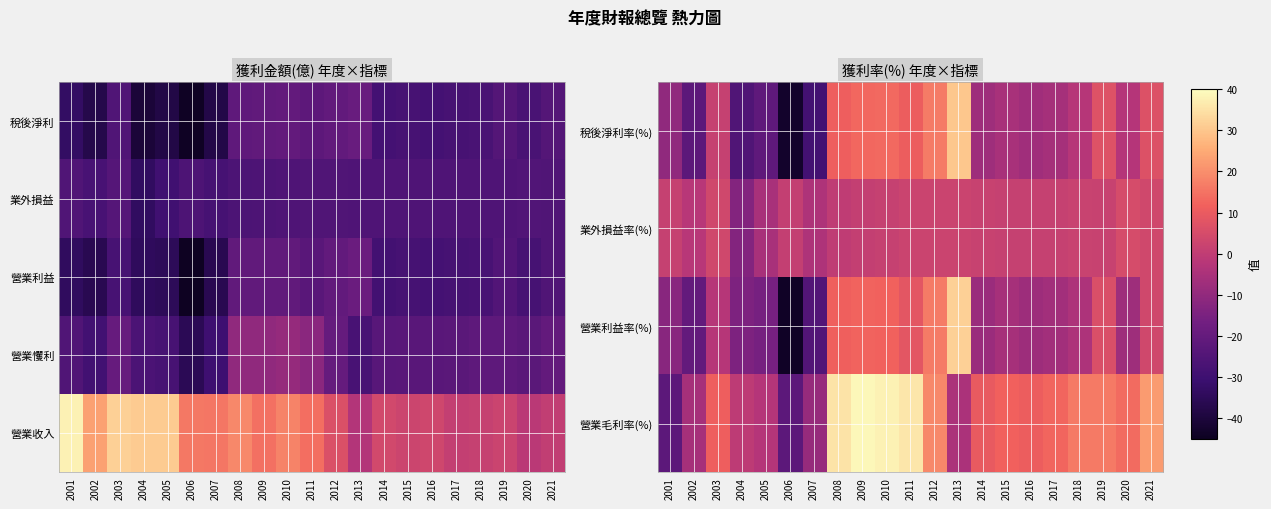

At which label does 稅後淨利 first exceed 0?

2003